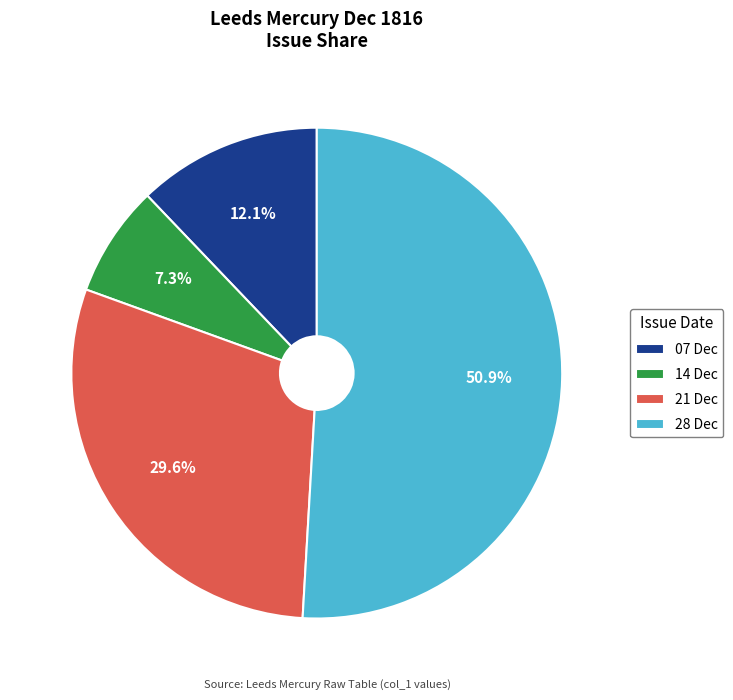

How many segments does this pie chart have?

4